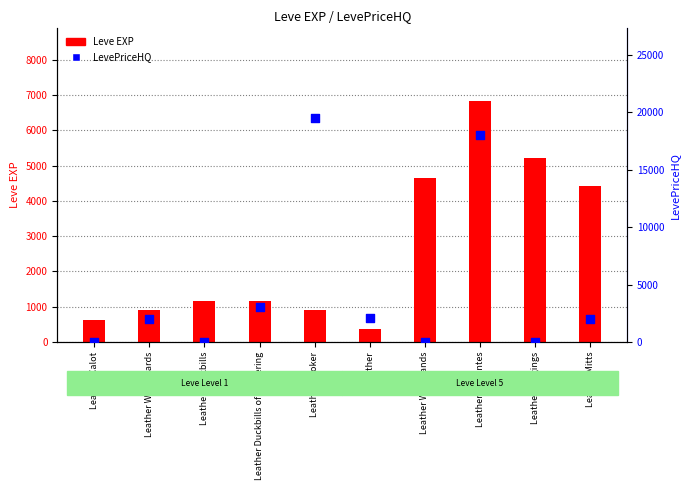

What is the total value across all series at Leather Calot?

630